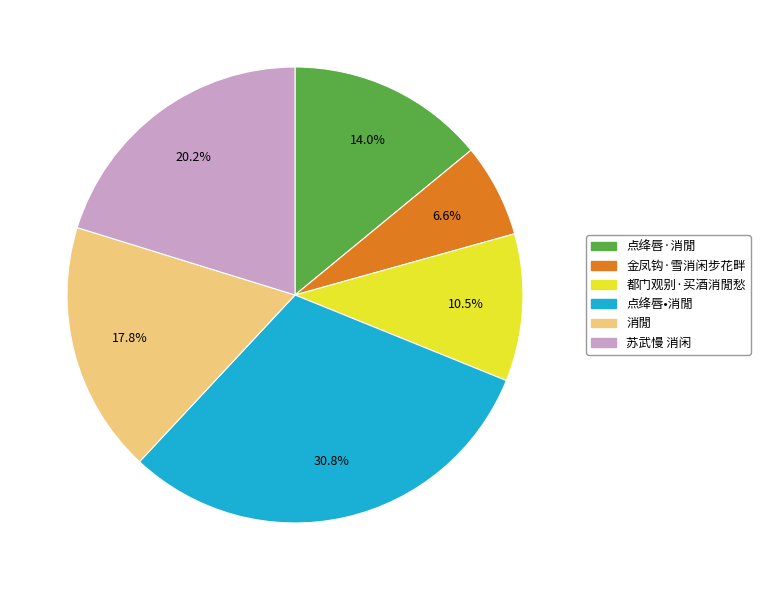

Which slice is the smallest?

金凤钩·雪消闲步花畔